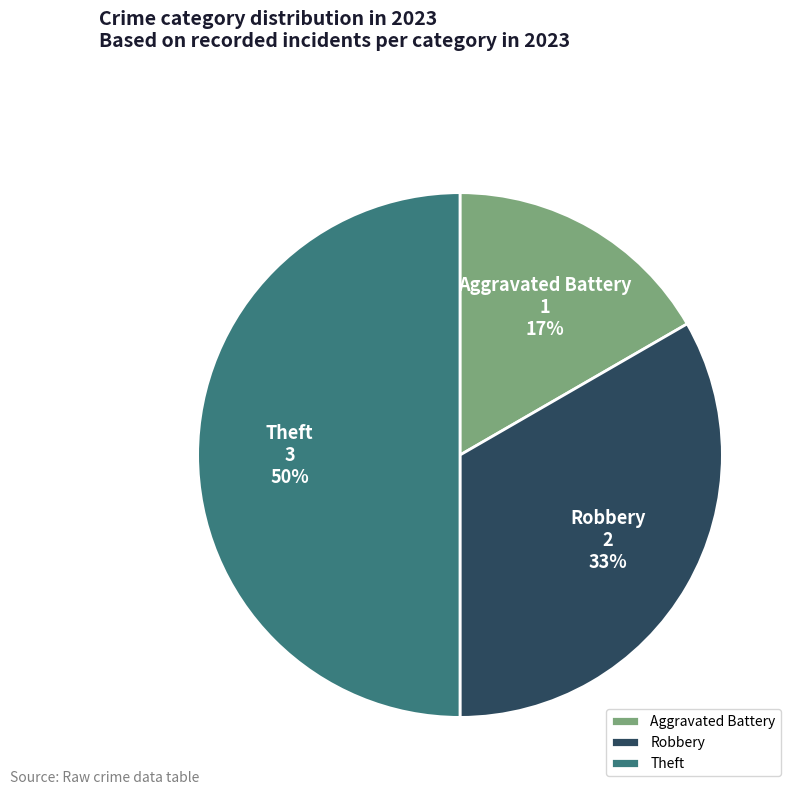

Is the sum of Theft and Aggravated Battery greater than half?

Yes